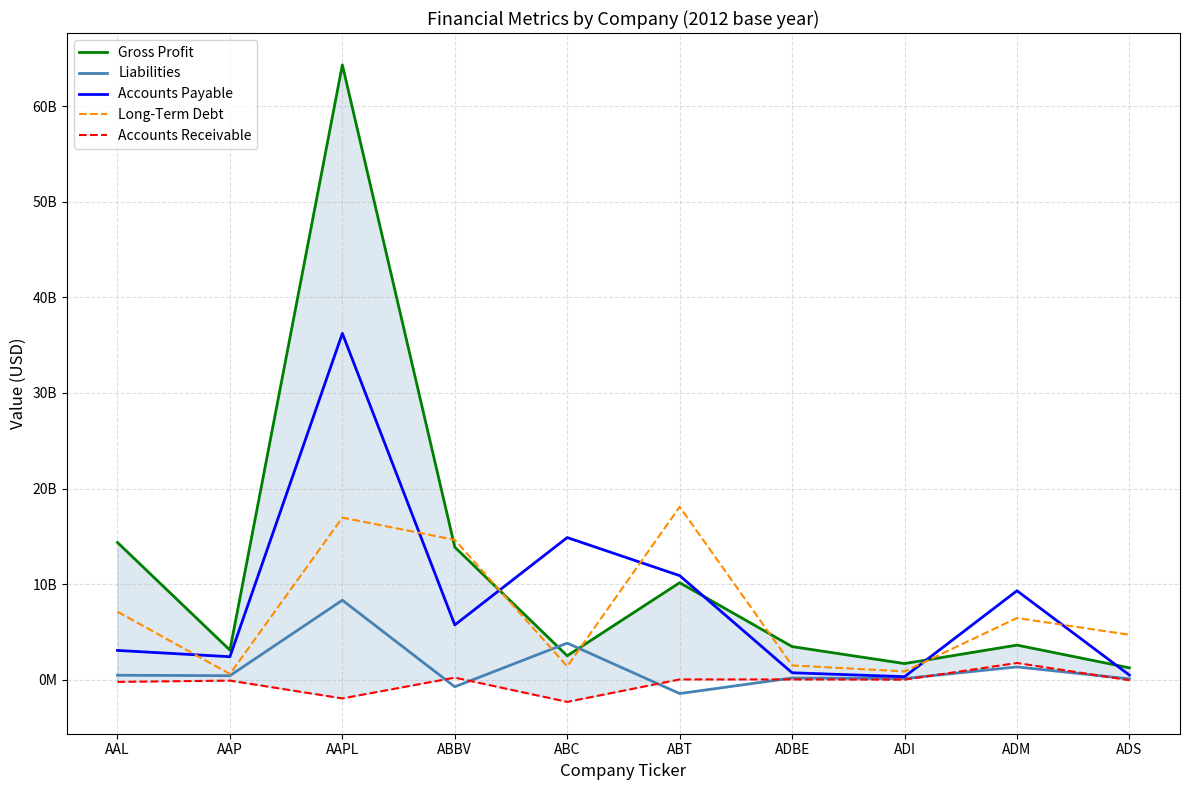

What is the minimum value shown in the chart?

-2312518000